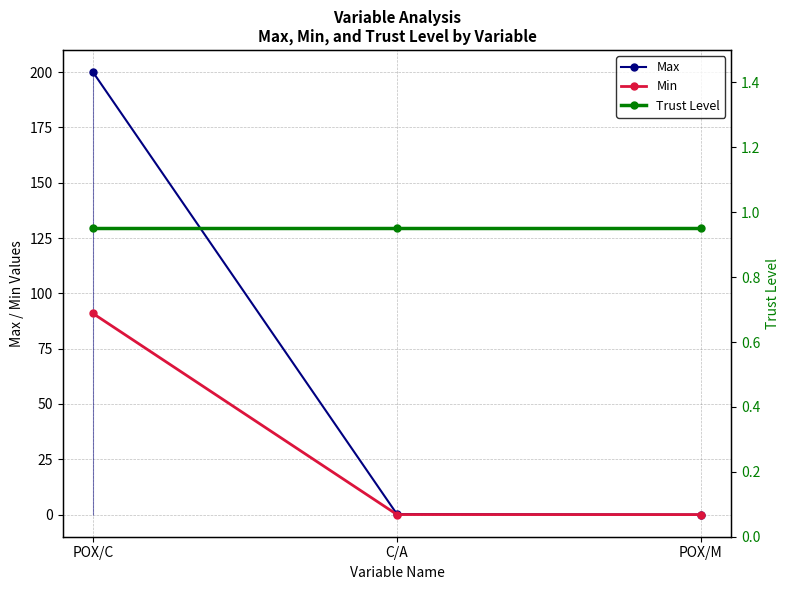

Is it true that Trust Level equals 0.5 at POX/C?

False